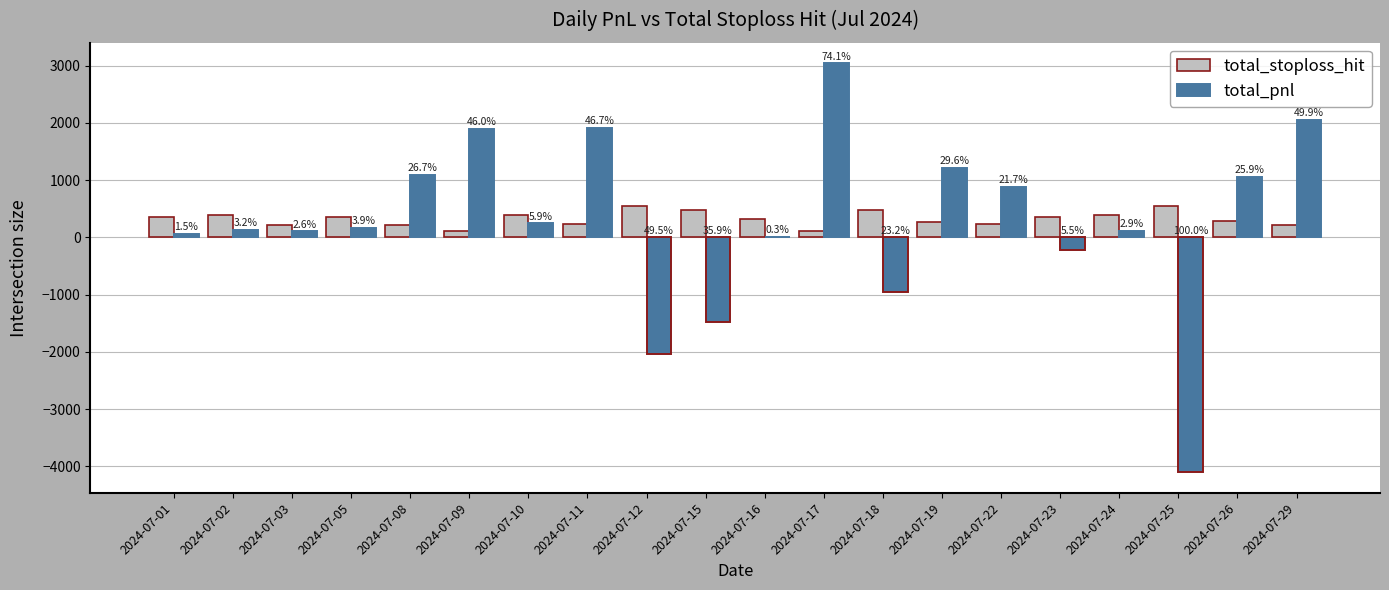

What is the difference between the second highest and minimum values in the total_stoploss_hit series?

444.0